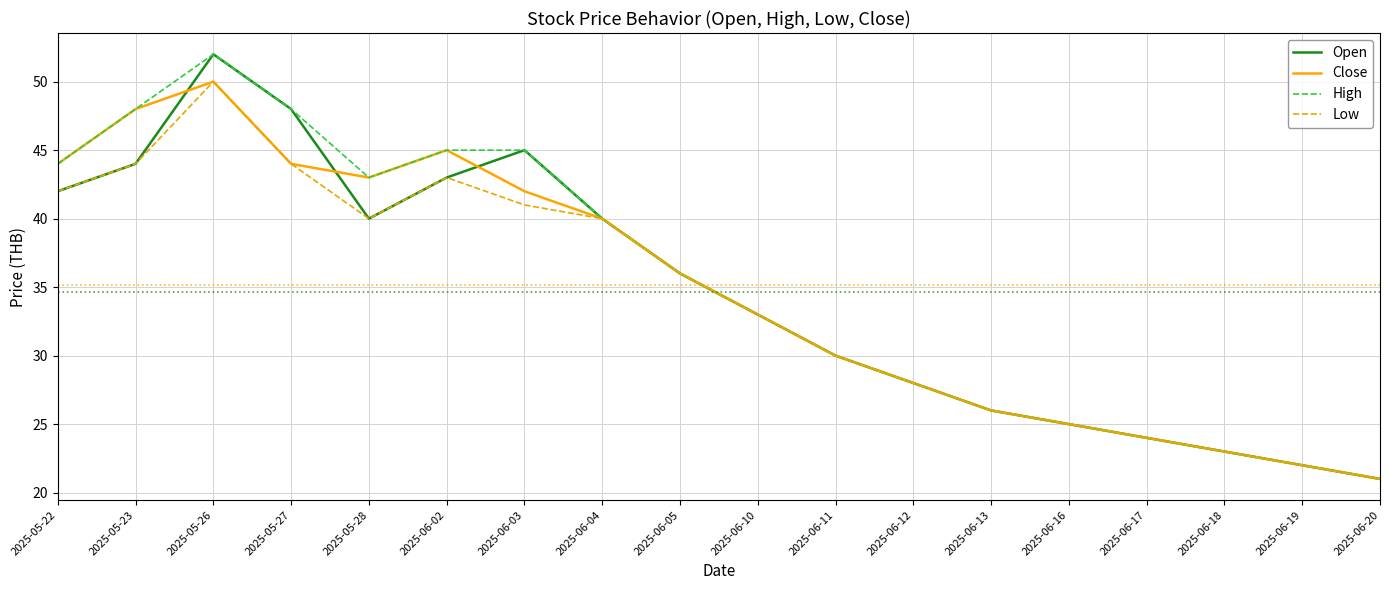

How many interior local peaks does the Close series have?

2